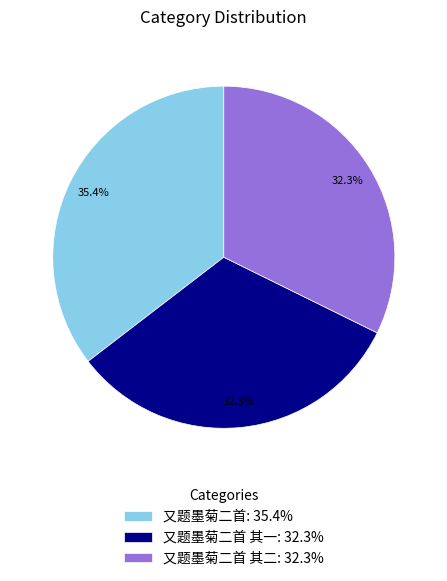

Is there a majority slice in this chart?

No